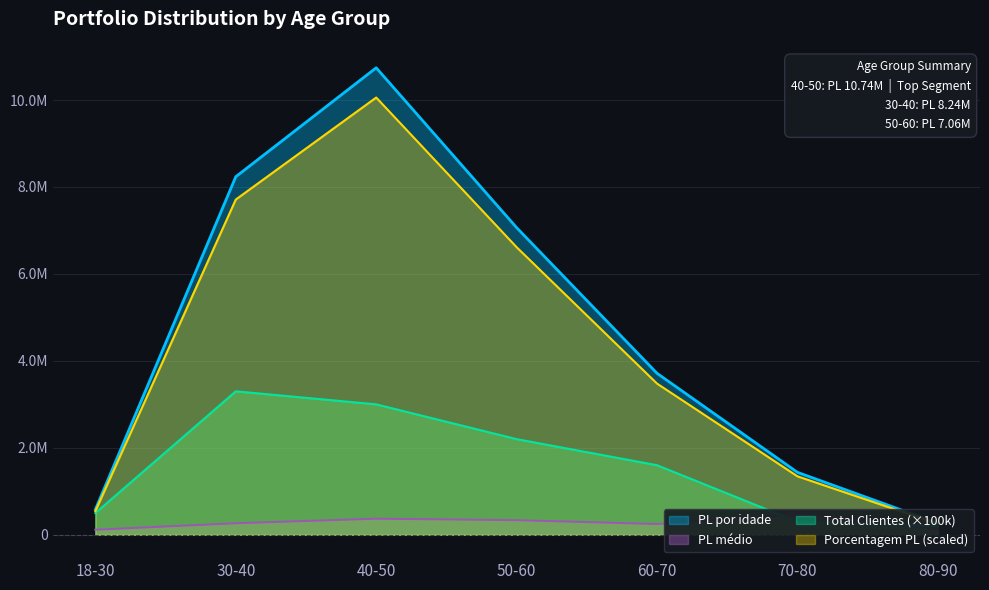

How many lines are shown in the chart?

4